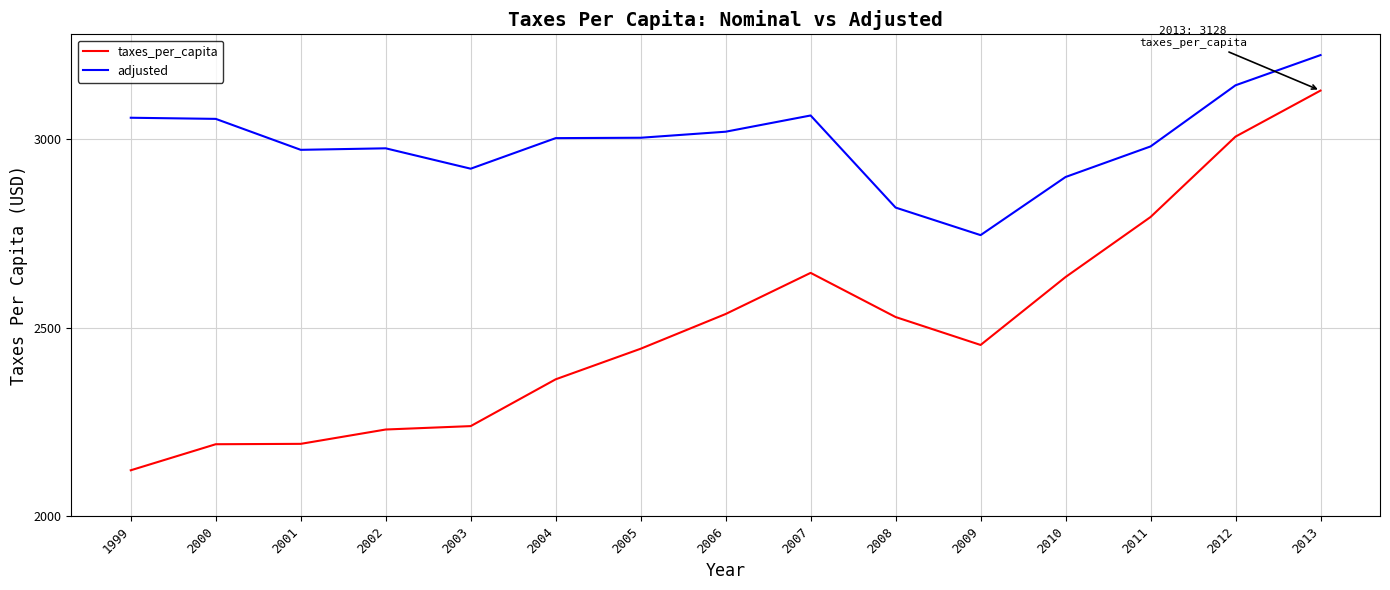

Which series changed the most between 2000 and 2005?

taxes_per_capita